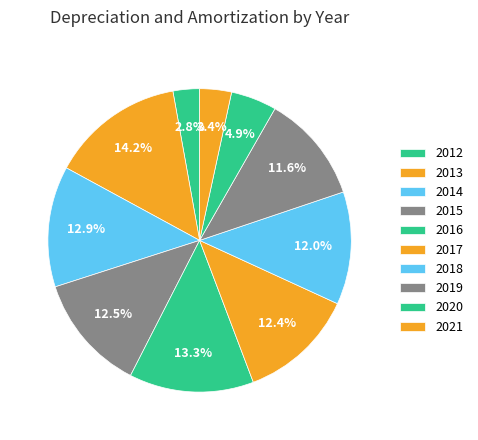

The 2020 slice represents 5% of the pie. True or false?

True